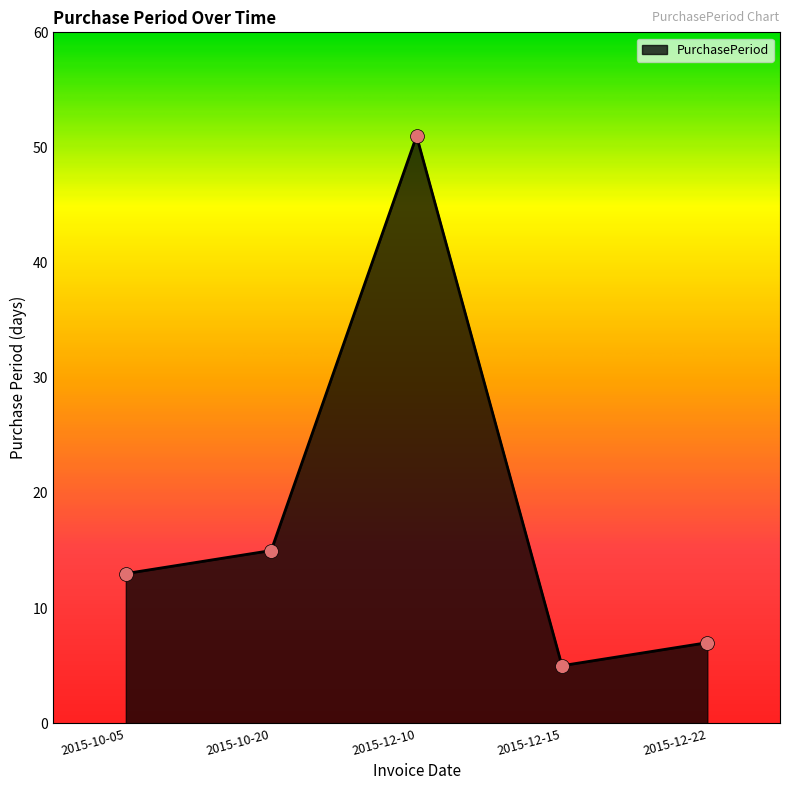

What is the ratio of the value at 2015-12-10 to the value at 2015-12-15?

10.2